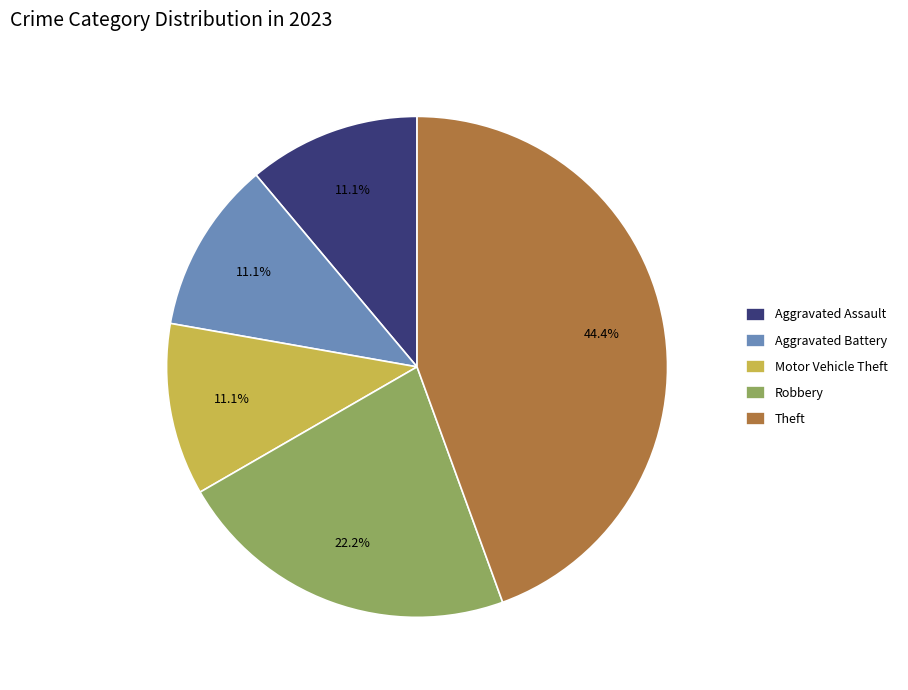

What is the largest slice in the pie chart?

Theft